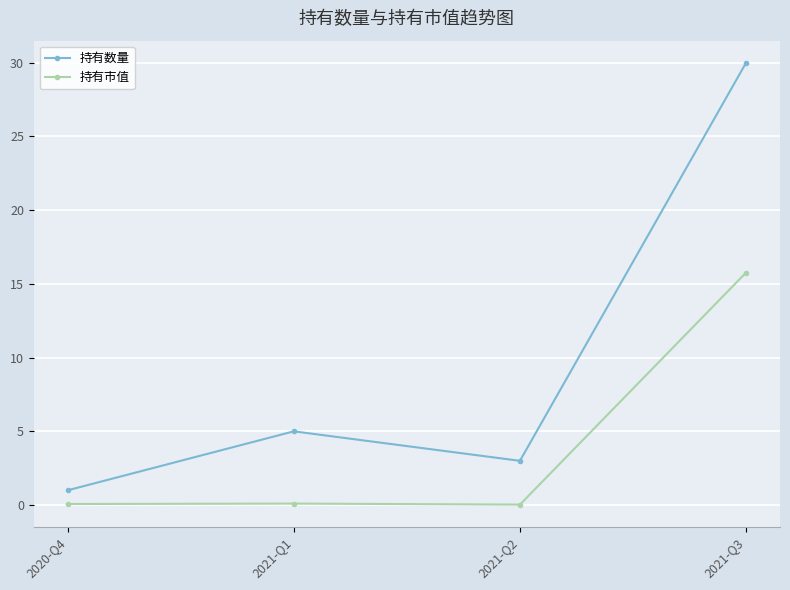

Which series has the largest range (max minus min)?

持有数量